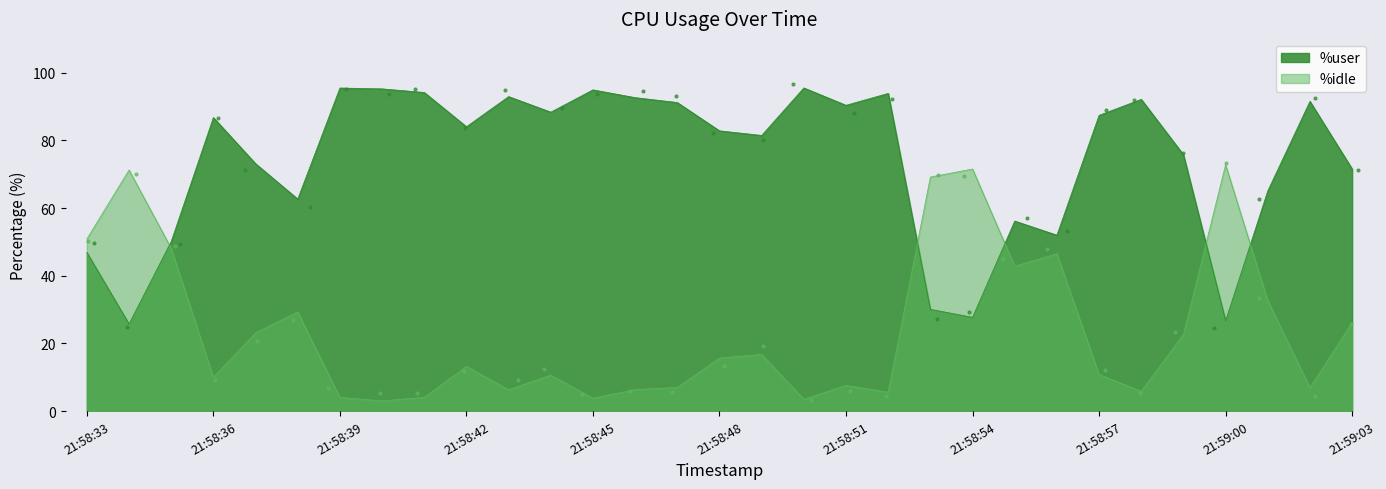

What is the total value across all series at 21:58:34?

97.0